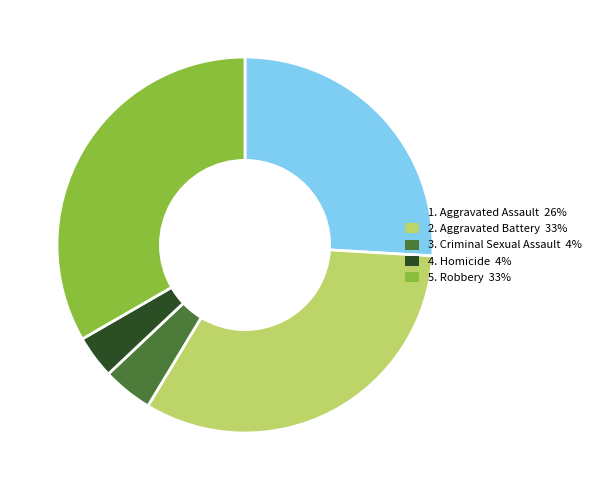

Which category has the biggest portion of the pie?

5. Robbery 33%